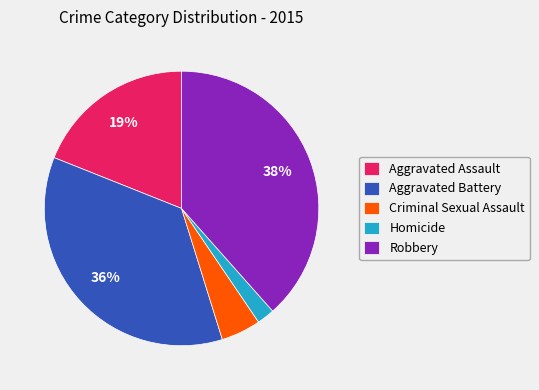

Which slice is the largest?

Robbery